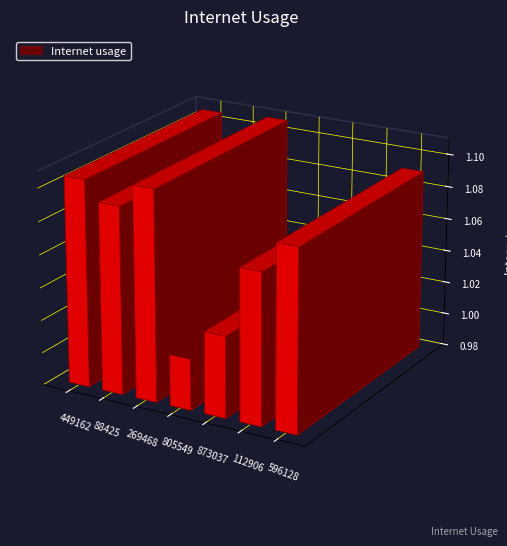

What position from the right is 805549?

4